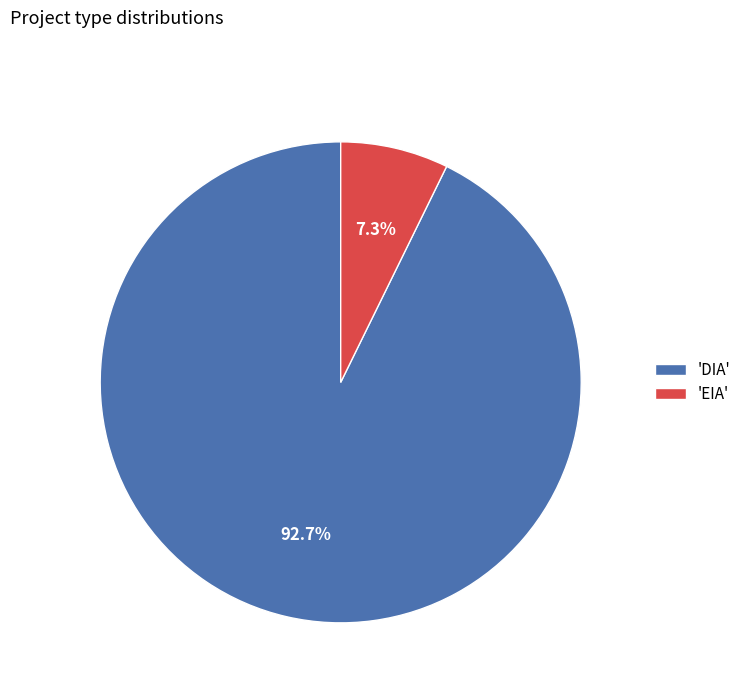

Is 'DIA' the majority of the pie?

Yes